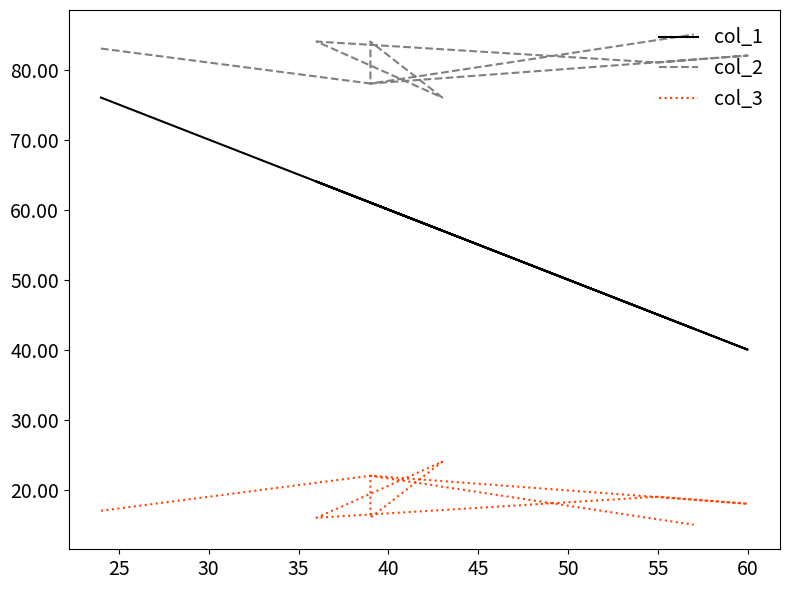

Between 50 and 25, which is larger?

25